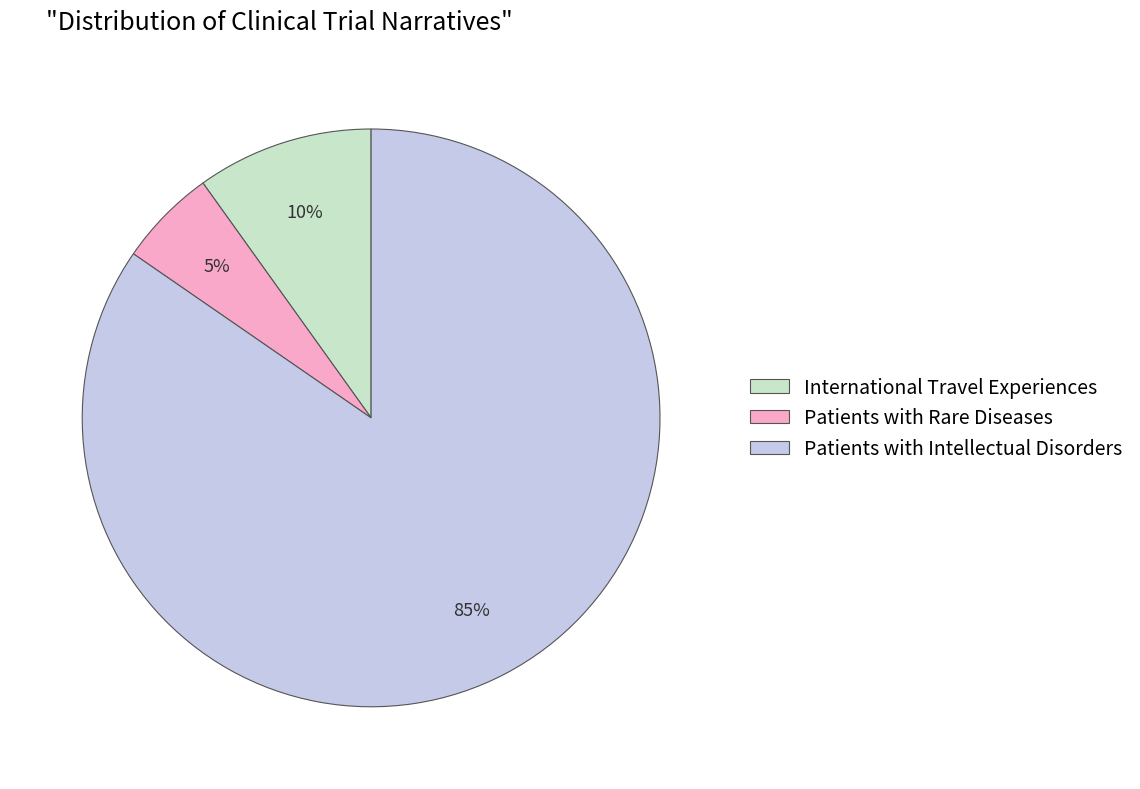

Combined, do Patients with Rare Diseases and International Travel Experiences account for over 50%?

No